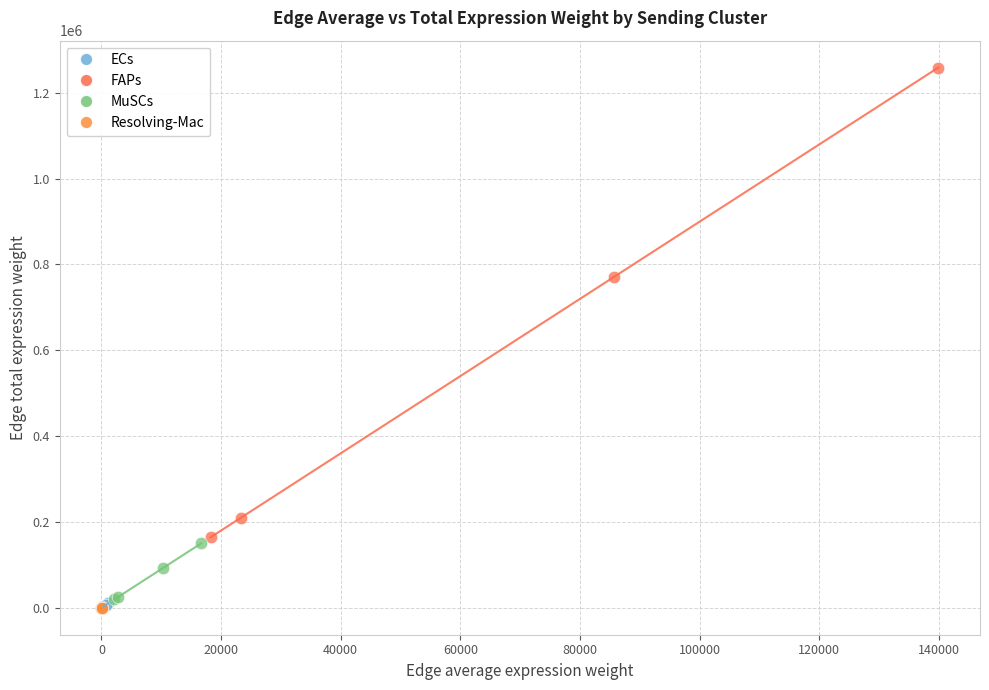

Which series reaches the maximum Y coordinate?

FAPs